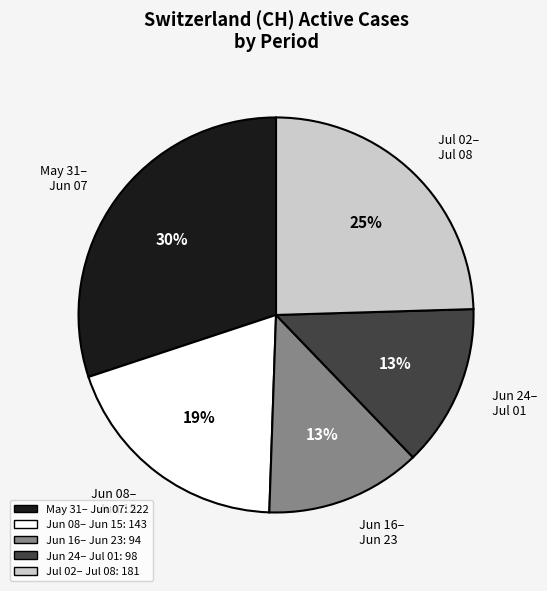

Is the sum of Jun 24– Jul 01 and Jun 08– Jun 15 greater than half?

No